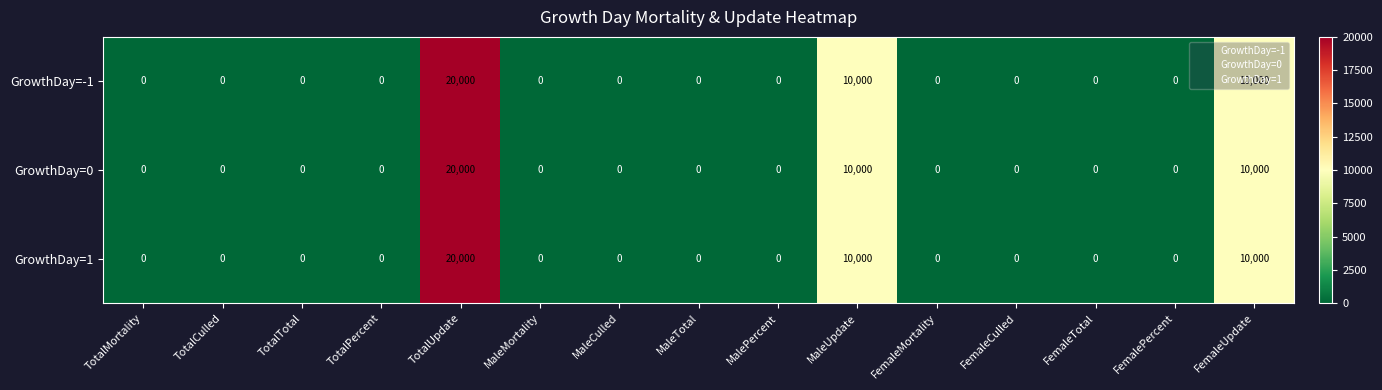

At which category is the sum across all series the highest?

TotalUpdate